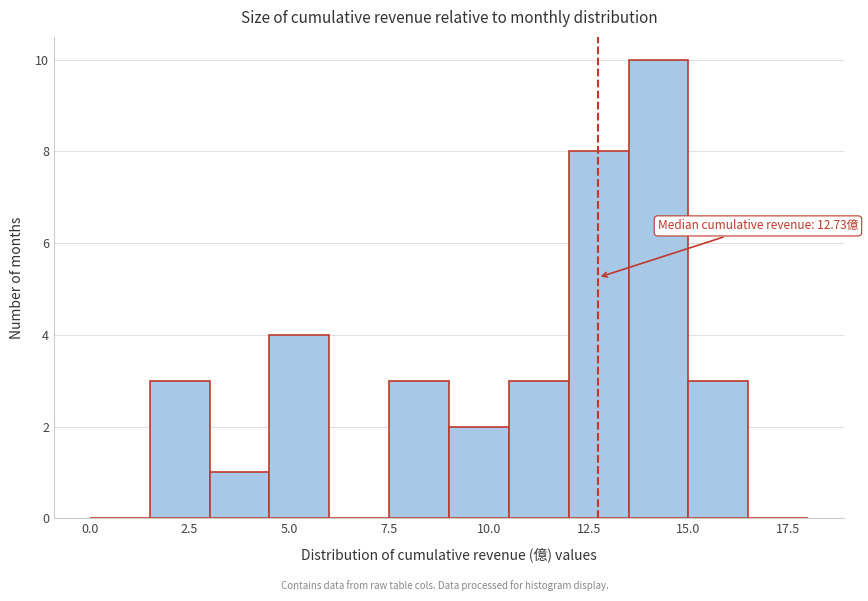

Read against the x-axis, roughly where is the centre of the tallest bar?

14.5